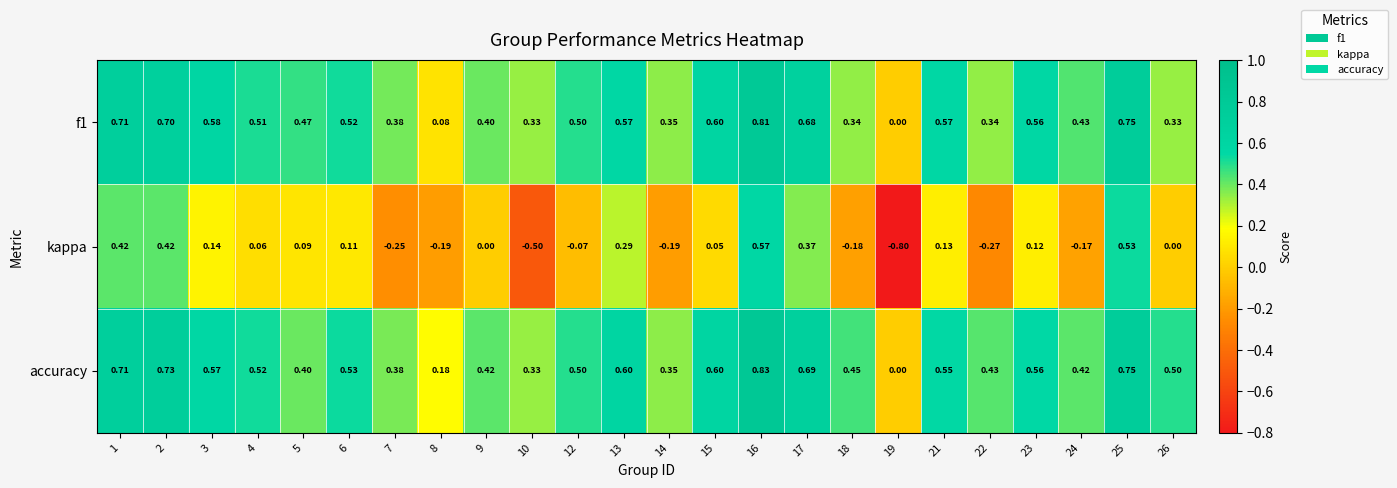

Is the value of kappa at 3 greater than the value of accuracy at 25?

No